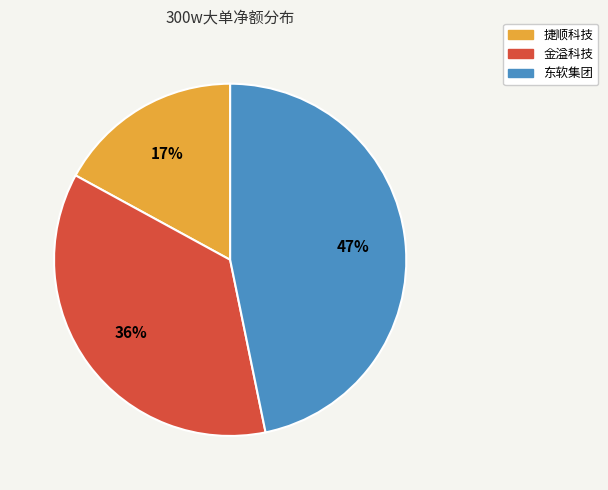

Do 捷顺科技 and 金溢科技 together represent more than half of the pie?

Yes